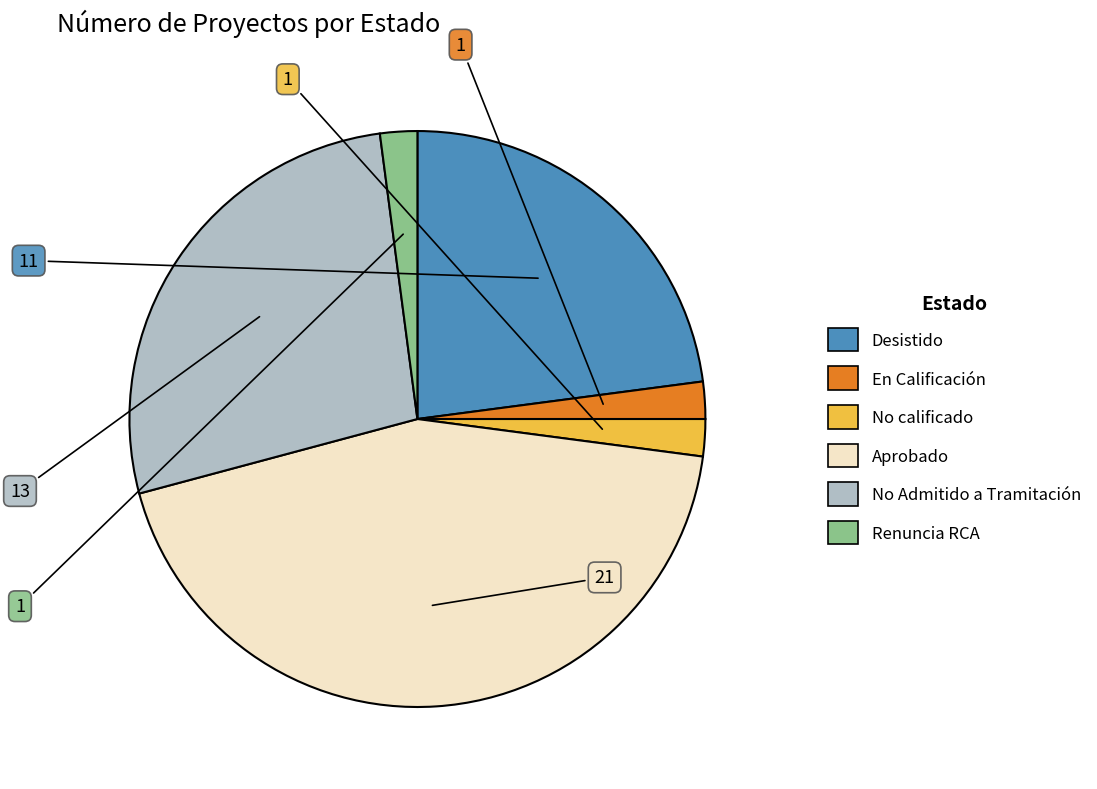

Combined, do No Admitido a Tramitación and Aprobado account for over 50%?

Yes